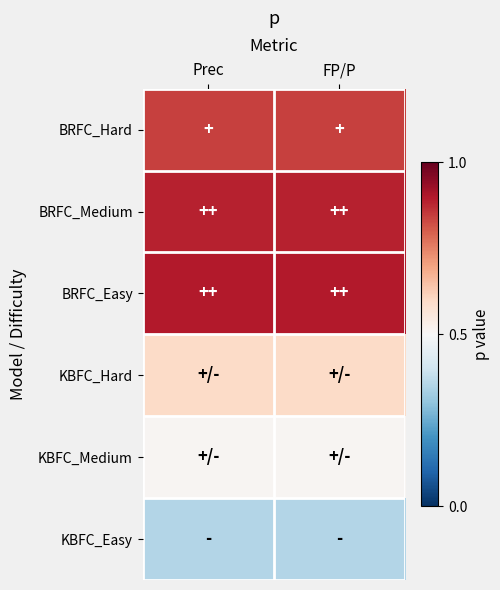

Count the number of data series in this chart.

6